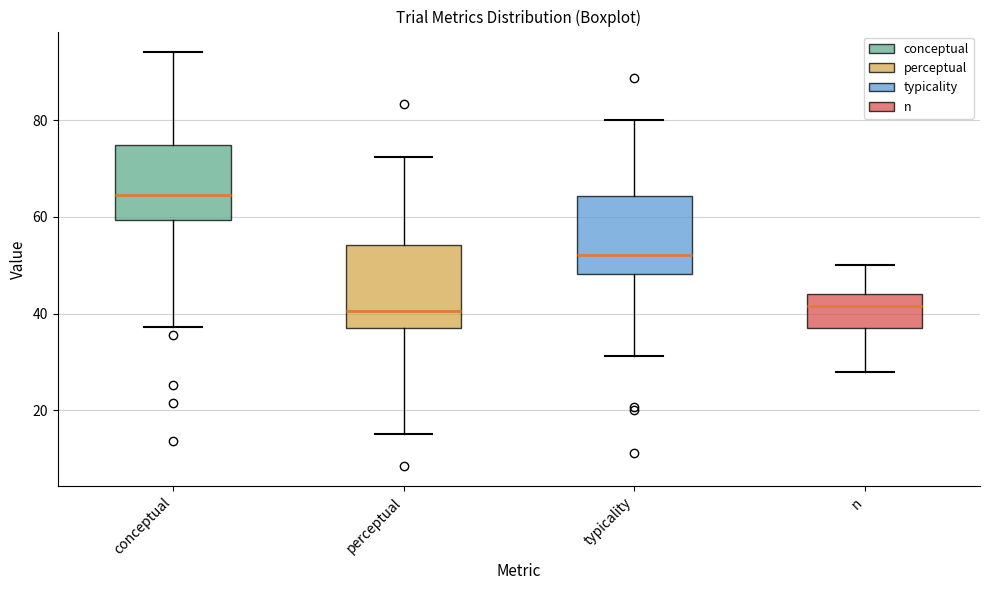

Reading left to right, transcribe this box plot: for each box, give where its median line is, the range the box spans, and where its two whiskers end, as read against the y-axis. The values are not printed on the chart, so give them approximately, as read against the axis.

conceptual: median 64, box 60 to 74, whiskers 38 to 94
perceptual: median 40, box 38 to 54, whiskers 16 to 72
typicality: median 52, box 48 to 64, whiskers 32 to 80
n: median 42, box 38 to 44, whiskers 28 to 50